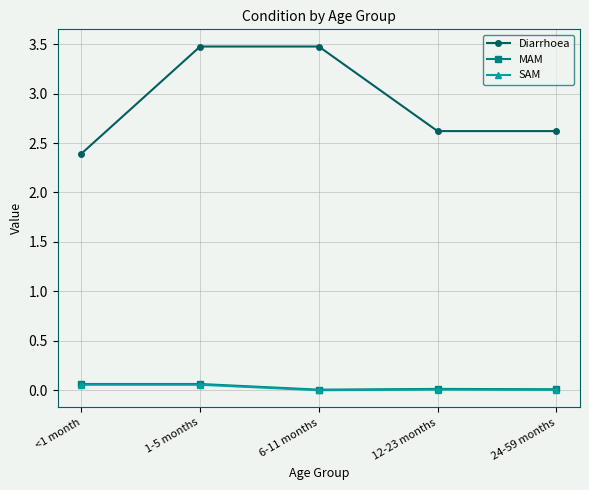

What is the label of the 5th point from the right?

<1 month